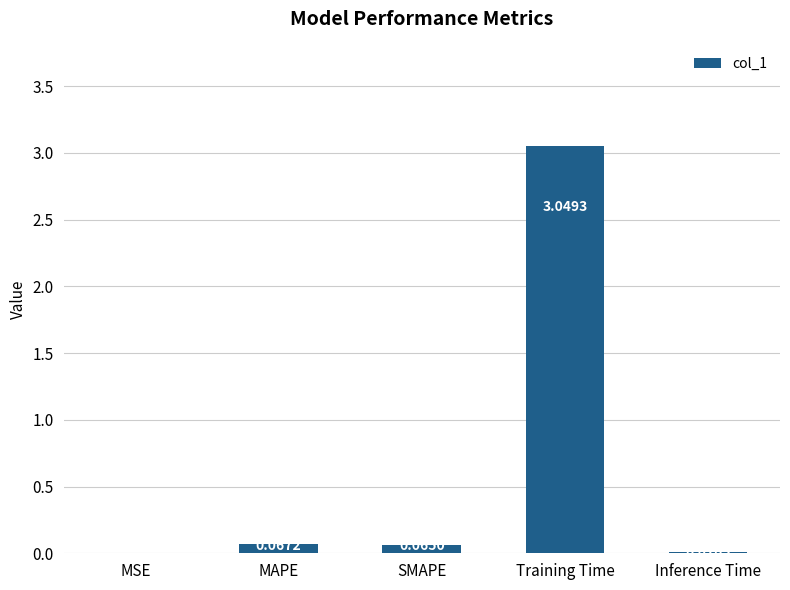

What is the sum of all values?

3.2